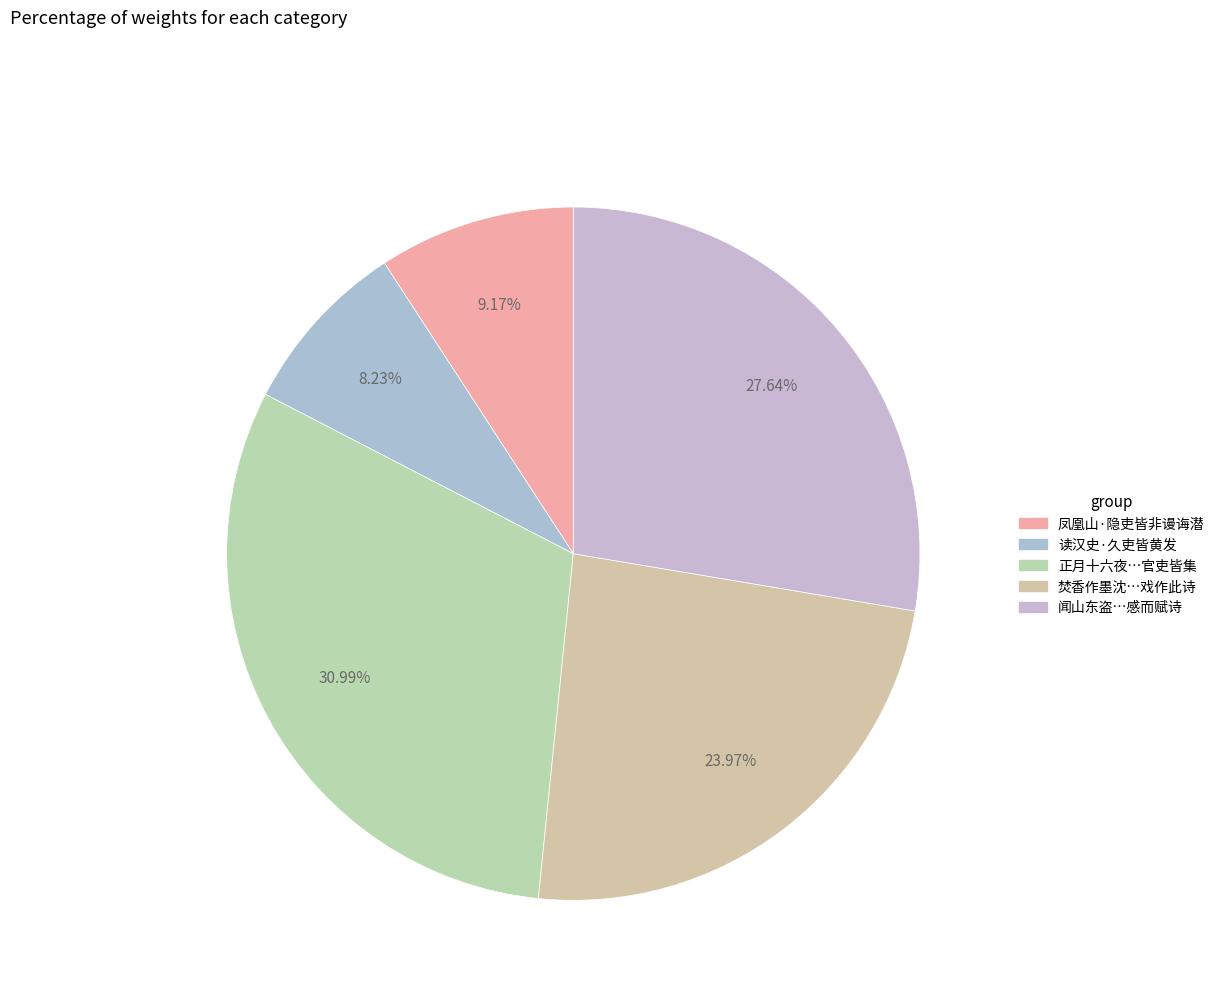

How many segments does this pie chart have?

5